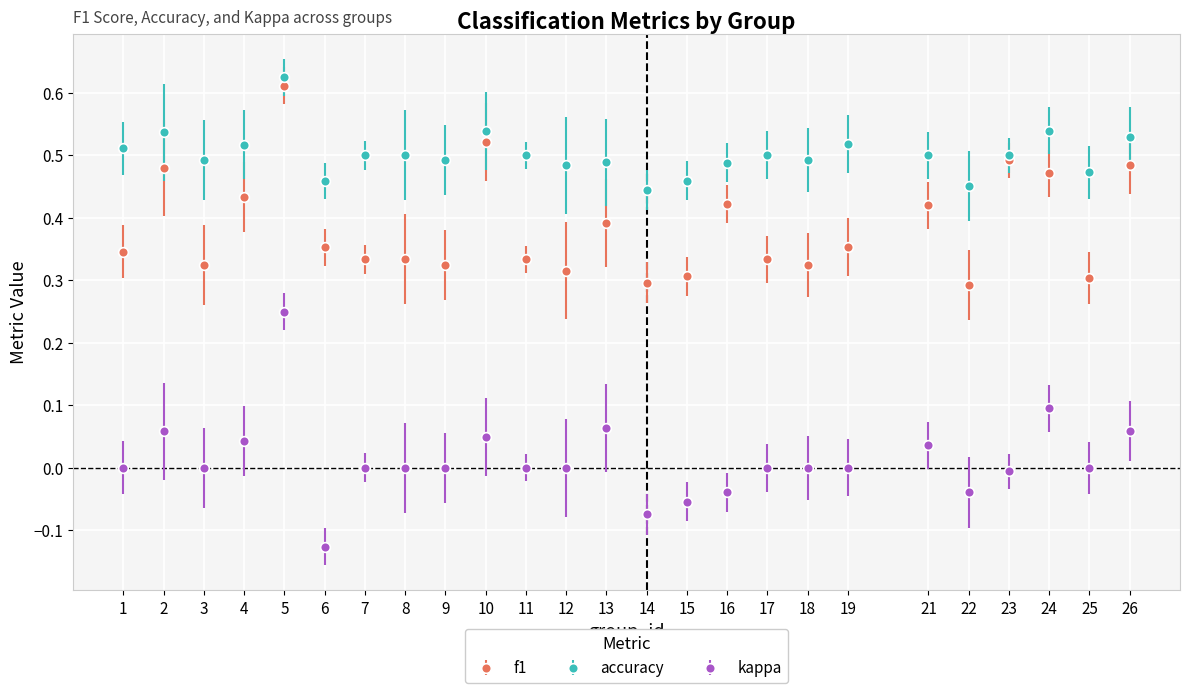

At which category is the sum across all series the highest?

5